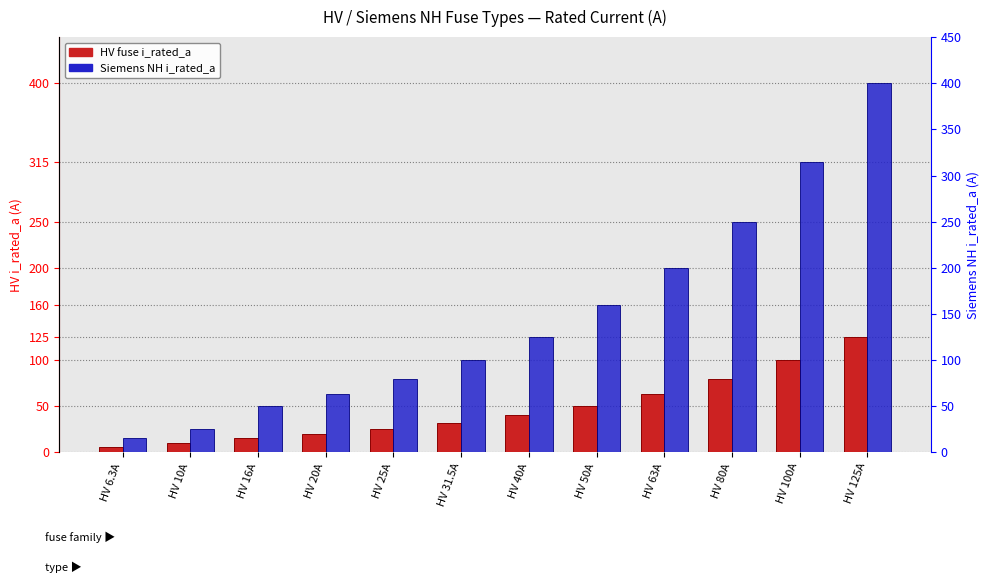

What is the sum of all HV fuse i_rated_a values?

566.8